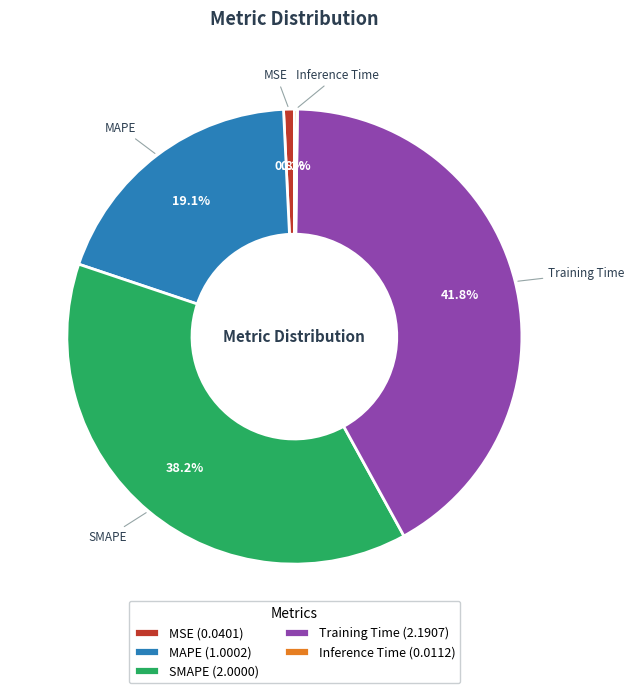

Approximately how many times larger is the value at Training Time compared to SMAPE?

1.1